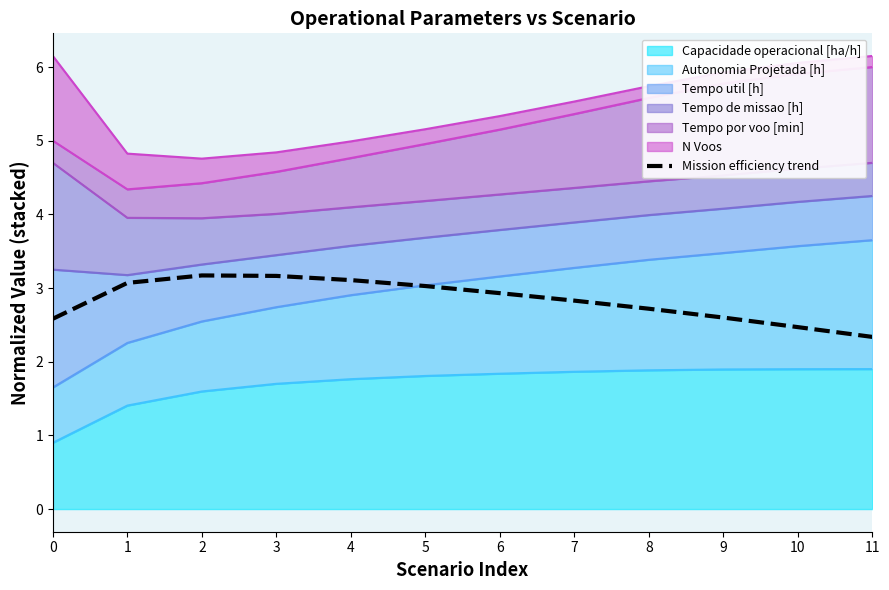

List the labels in order of value, largest first.

2, 3, 4, 1, 5, 6, 7, 8, 9, 0, 10, 11